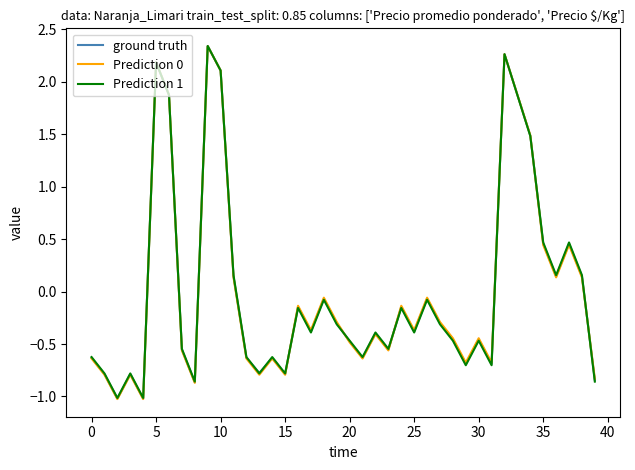

At how many categories does at least one series exceed 0?

12